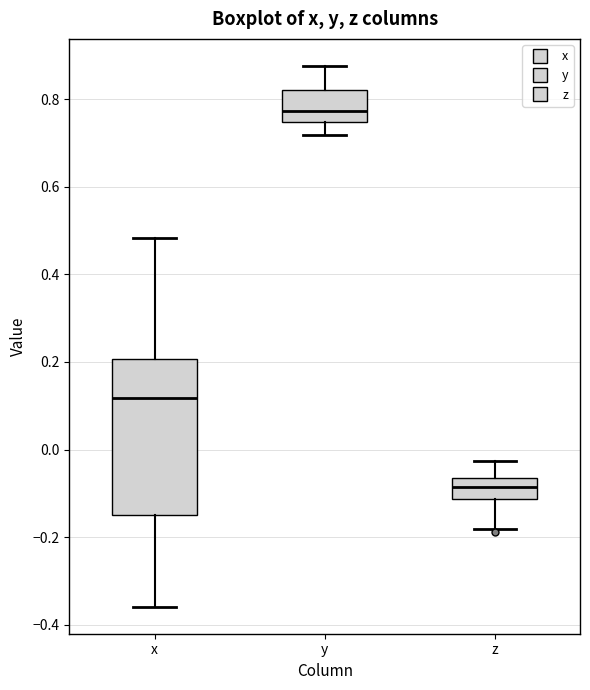

Comparing the boxes themselves (not the whiskers), which one is the tallest?

x